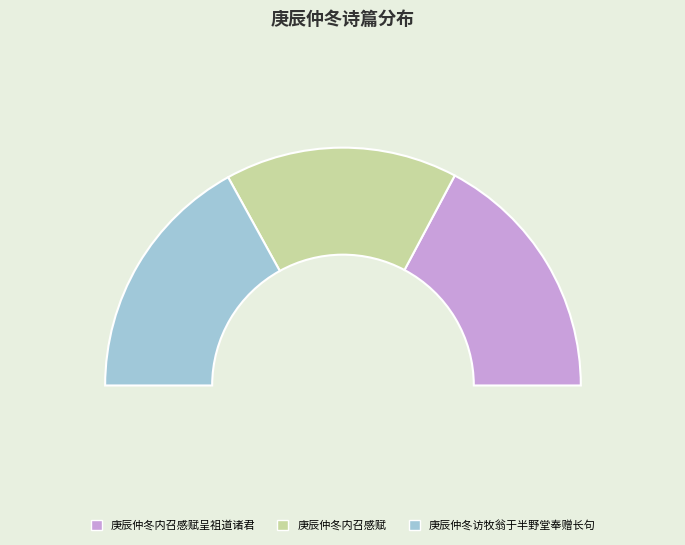

The 庚辰仲冬内召感赋呈祖道诸君 slice represents 34% of the pie. True or false?

True